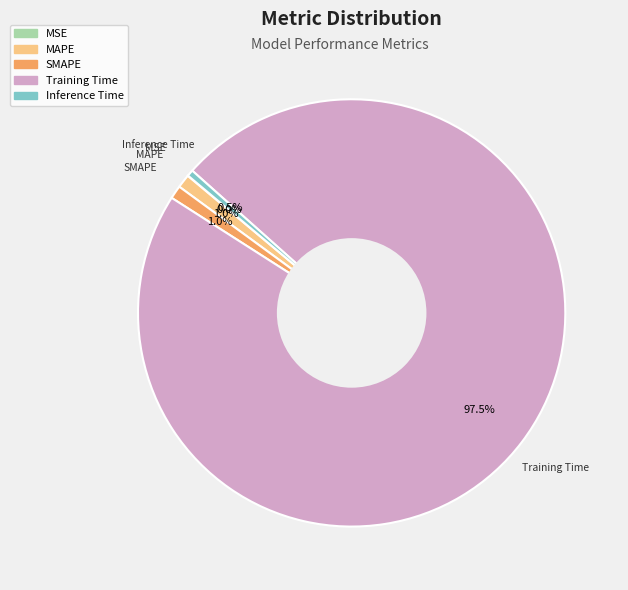

Is the sum of Inference Time and SMAPE greater than half?

No